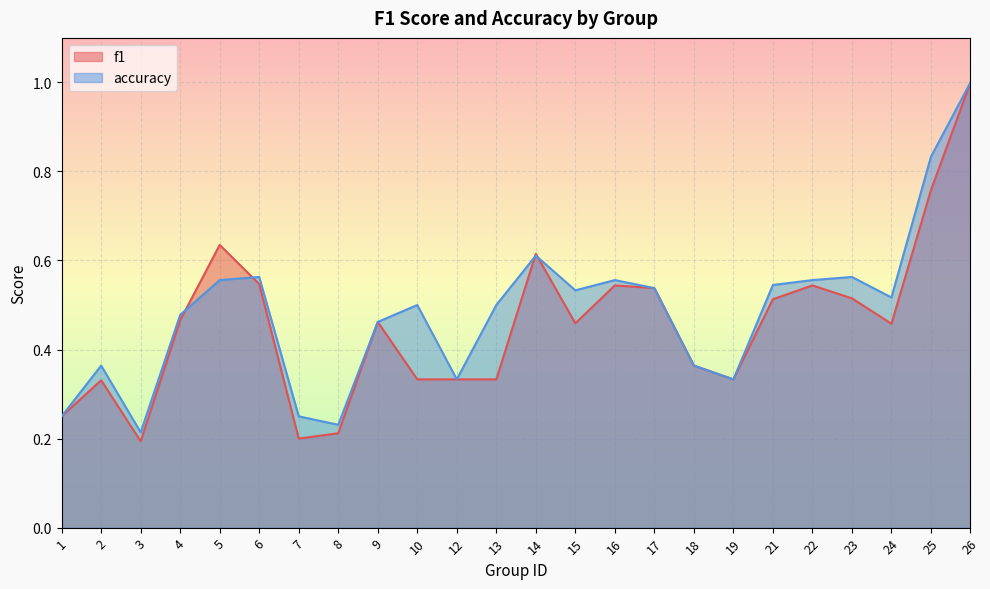

At which category is the sum across all series the highest?

26